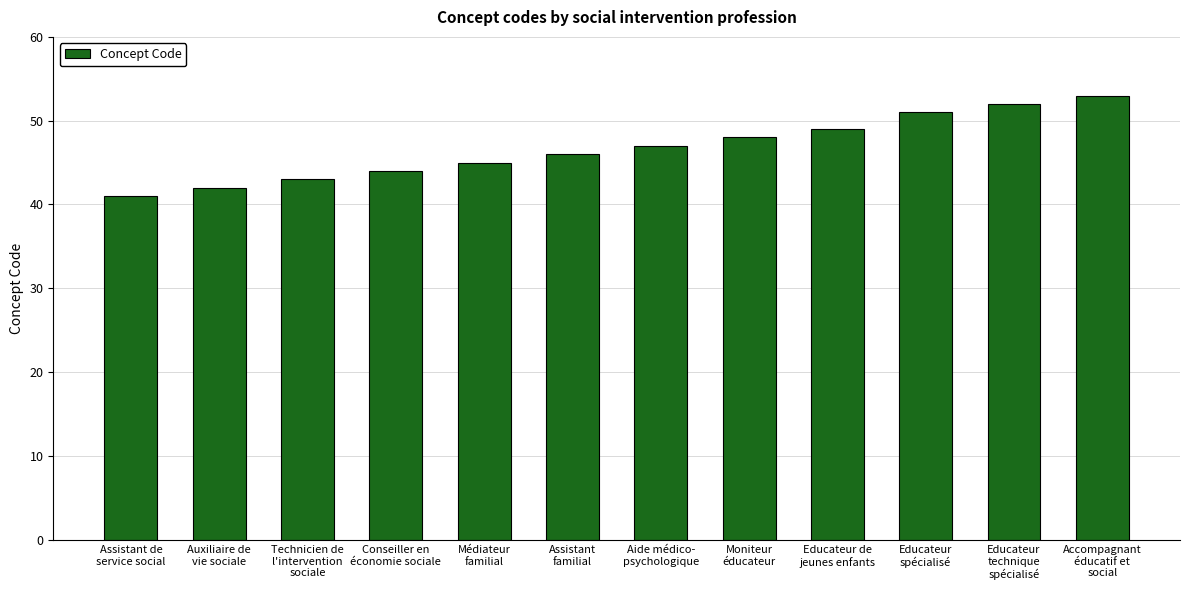

List the labels in order of value, smallest first.

Assistant de
service social, Auxiliaire de
vie sociale, Technicien de
l'intervention
sociale, Conseiller en
économie sociale, Médiateur
familial, Assistant
familial, Aide médico-
psychologique, Moniteur
éducateur, Educateur de
jeunes enfants, Educateur
spécialisé, Educateur
technique
spécialisé, Accompagnant
éducatif et
social